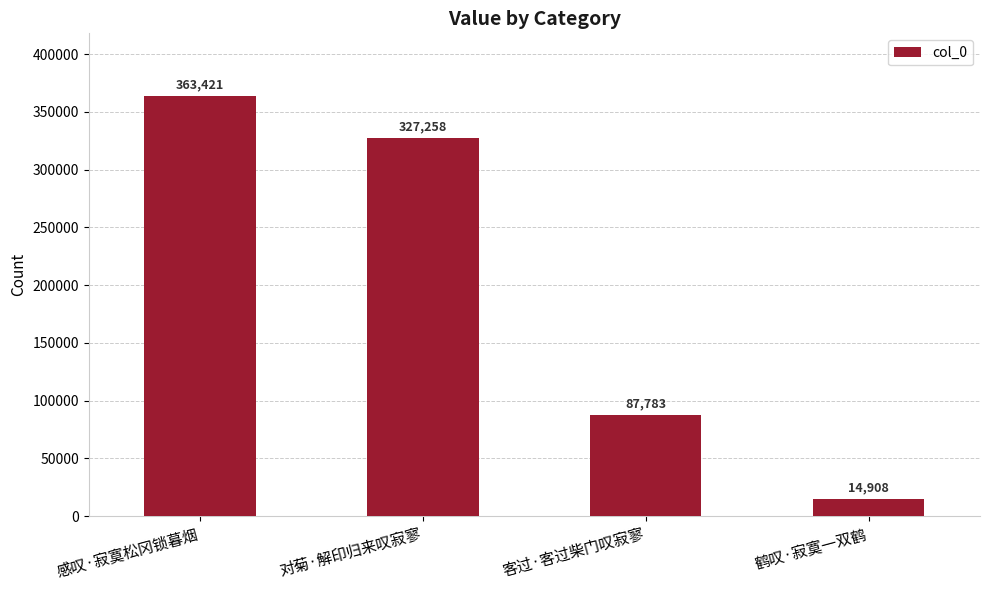

The value at 对菊·解印归来叹寂寥 is 327258. True or false?

True